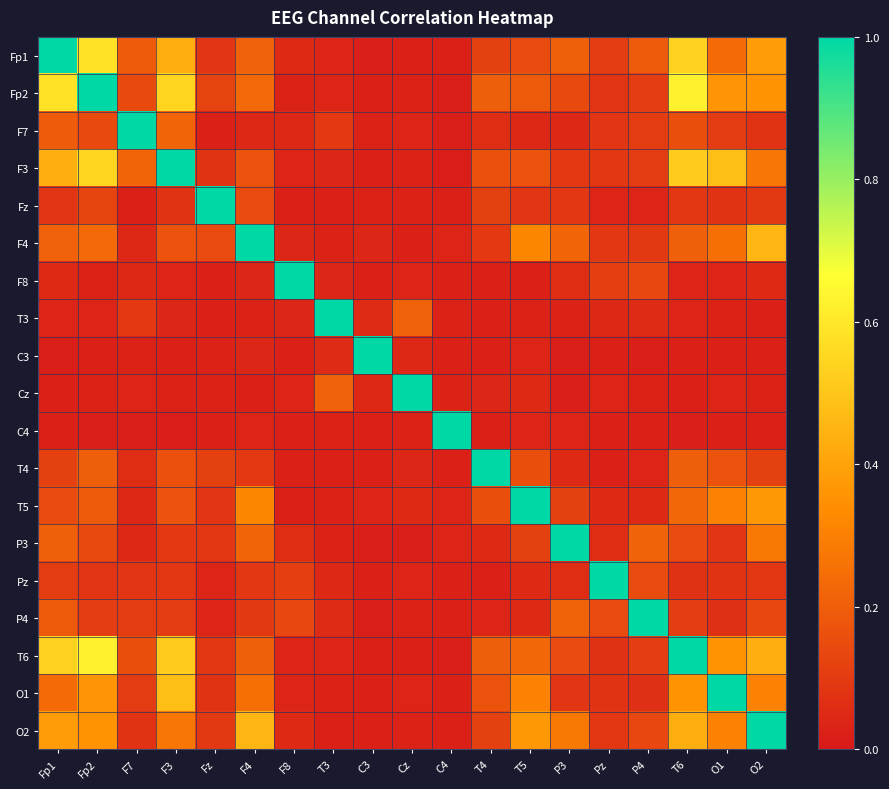

What is the difference between the highest and lowest values at F3?

1.0